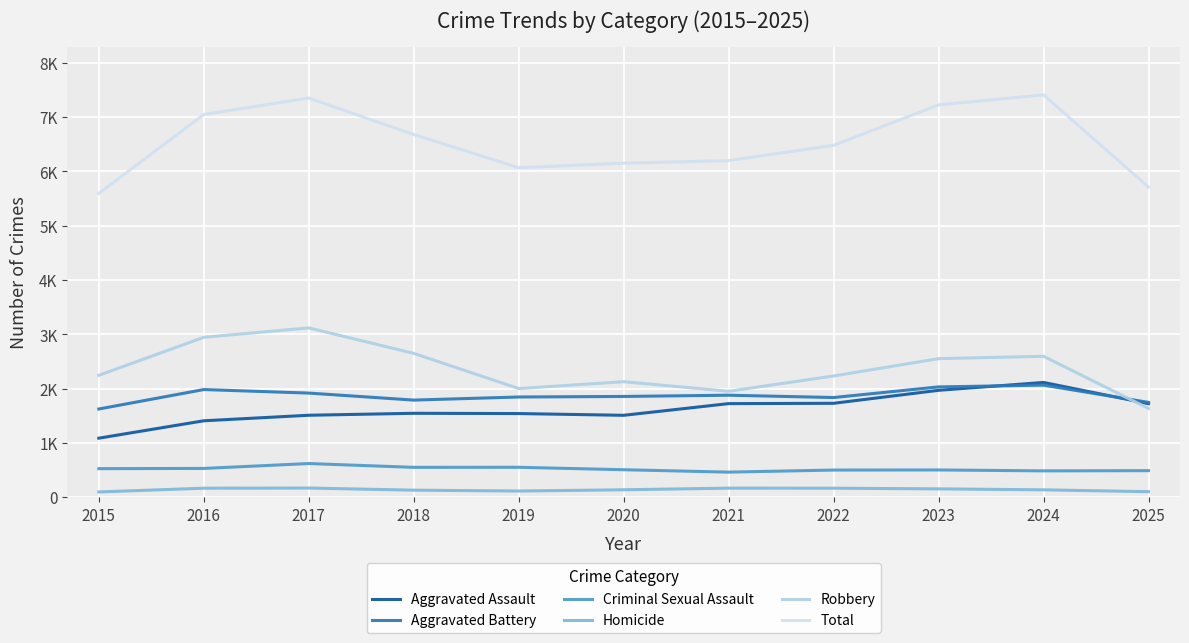

The value of Aggravated Assault at 2022 is 1733. True or false?

True